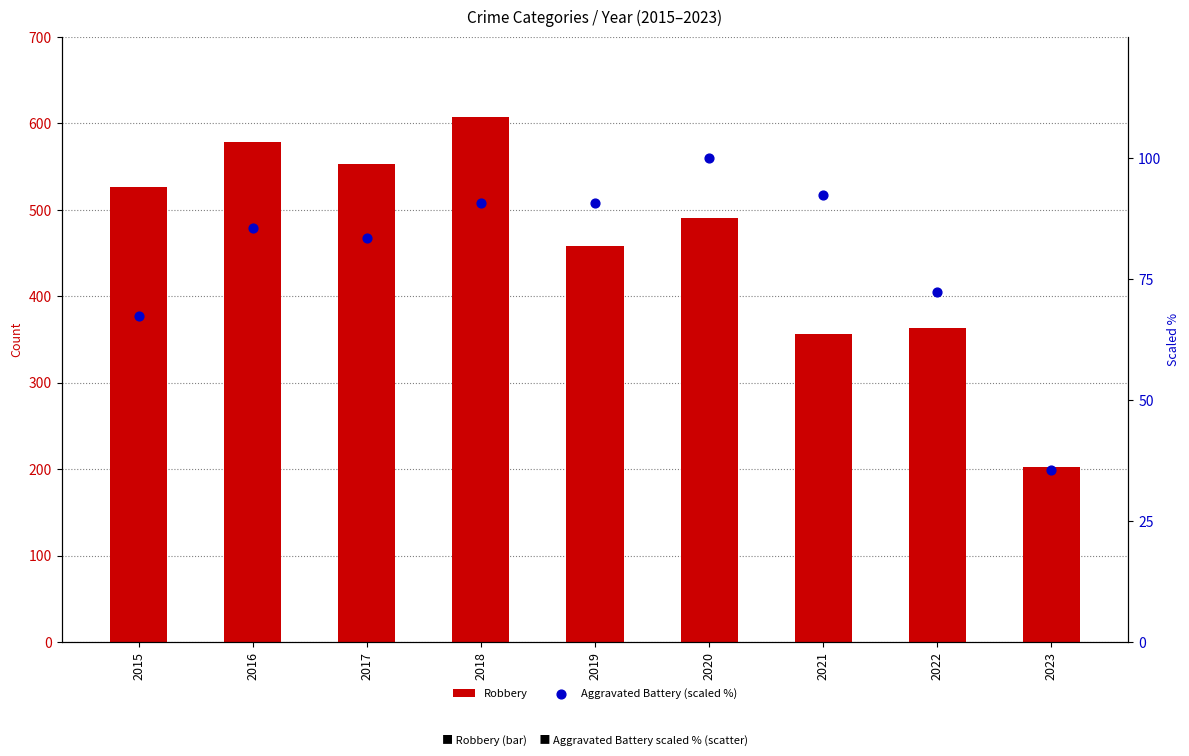

At which category is the sum across all series the highest?

2018